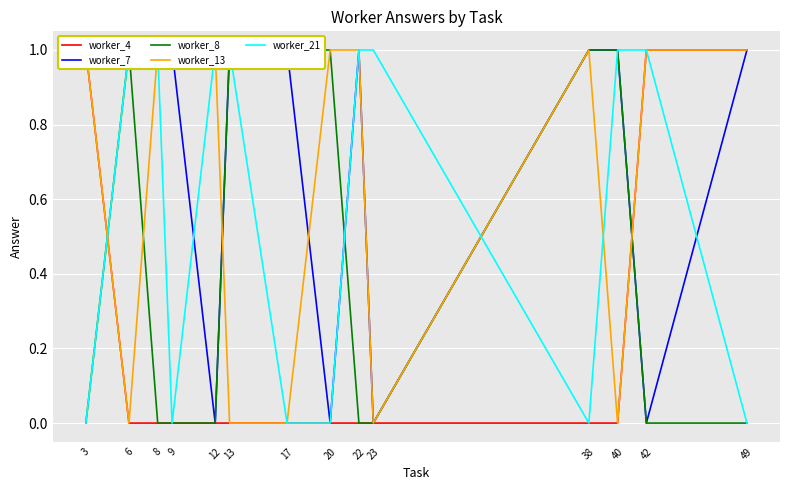

What is the difference between the second highest and second lowest values in the worker_7 series?

1